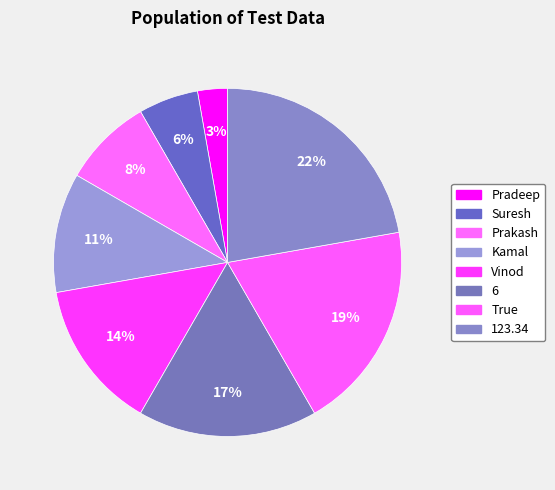

To the nearest percent, what portion does 123.34 represent?

22%